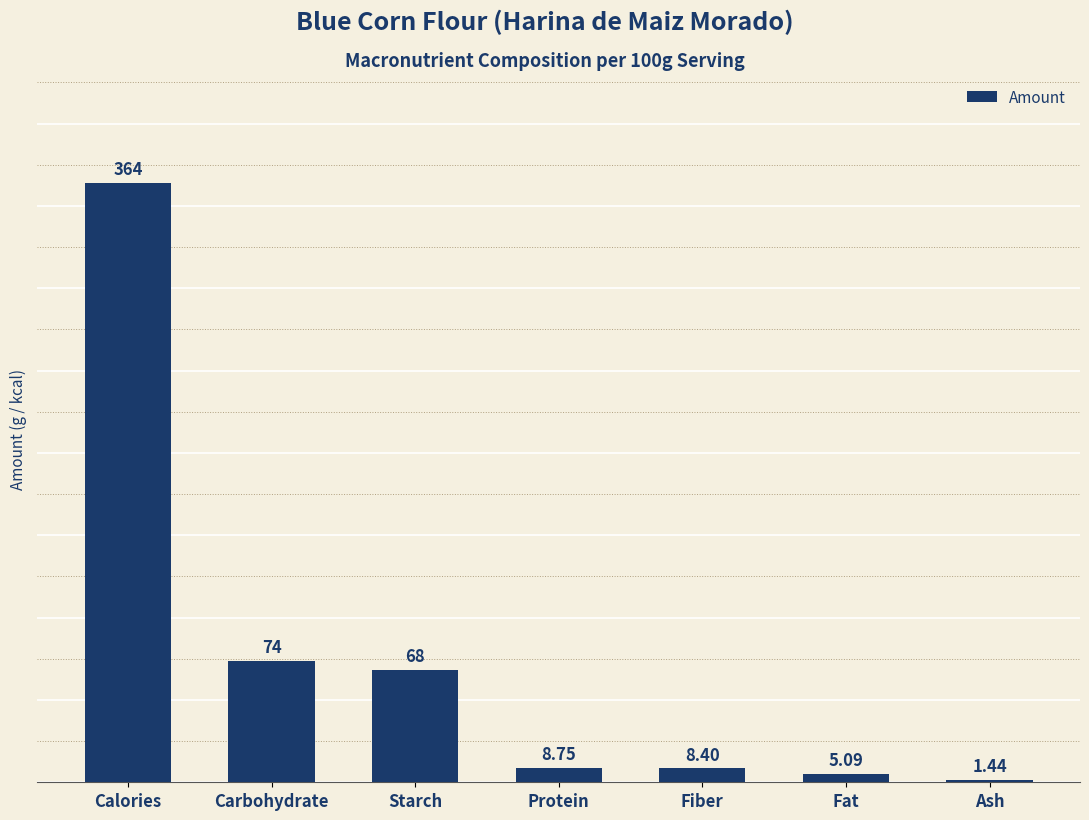

Are the bars grouped side by side (vs. stacked)?

No